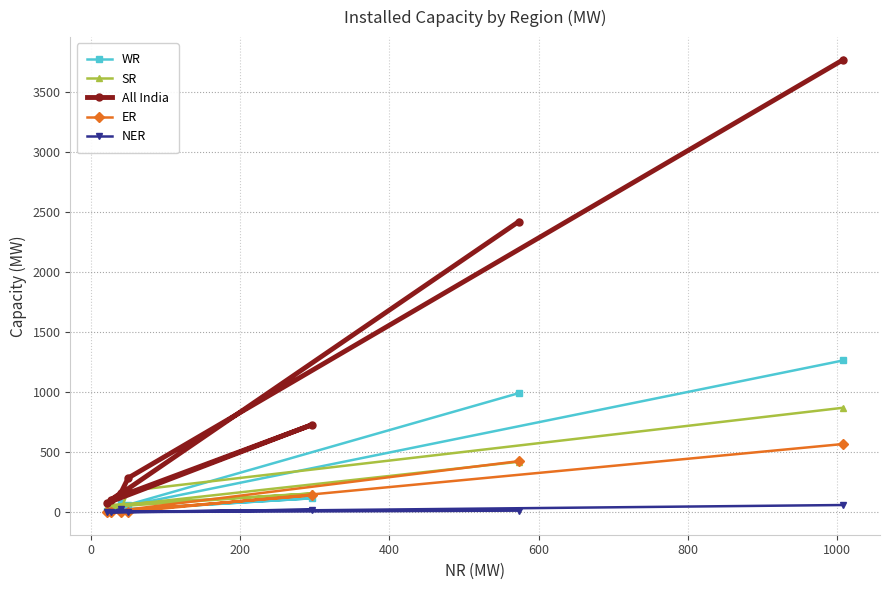

What is the maximum value shown in the chart?

3767